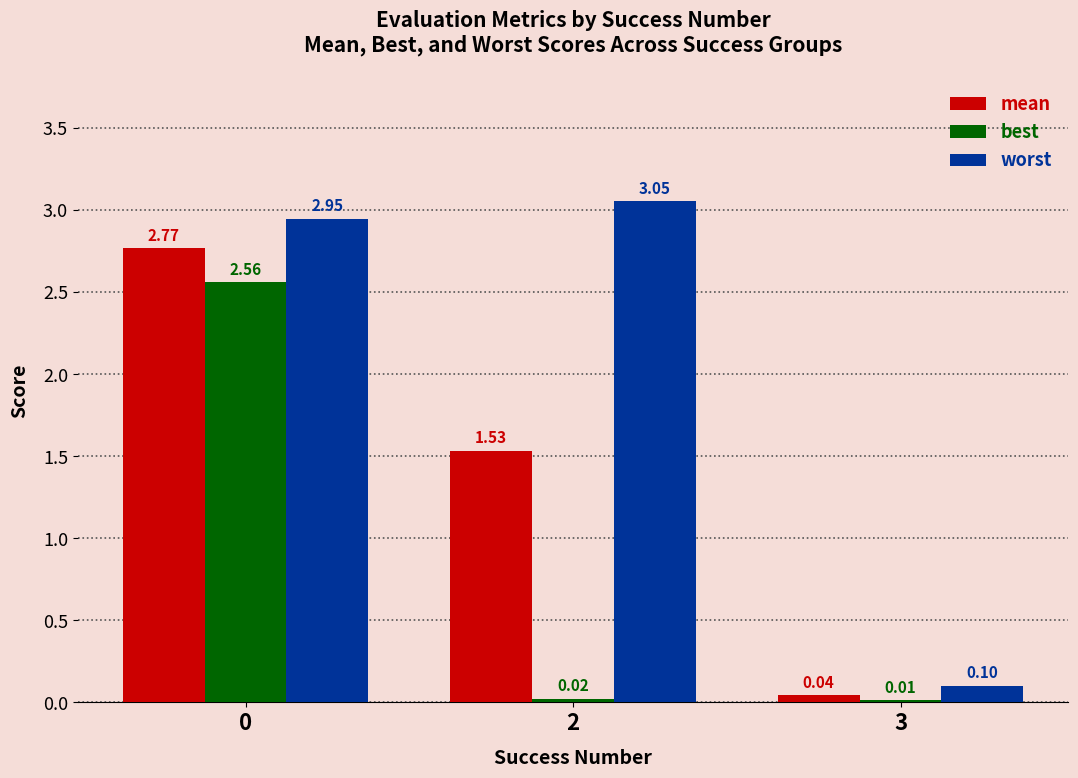

How many categories are shown in the chart?

3